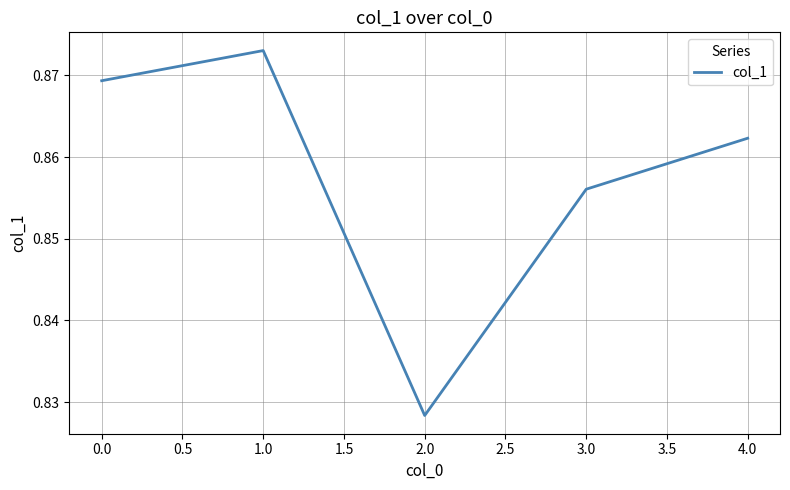

Where is the data nearest to the value 0?

2.0